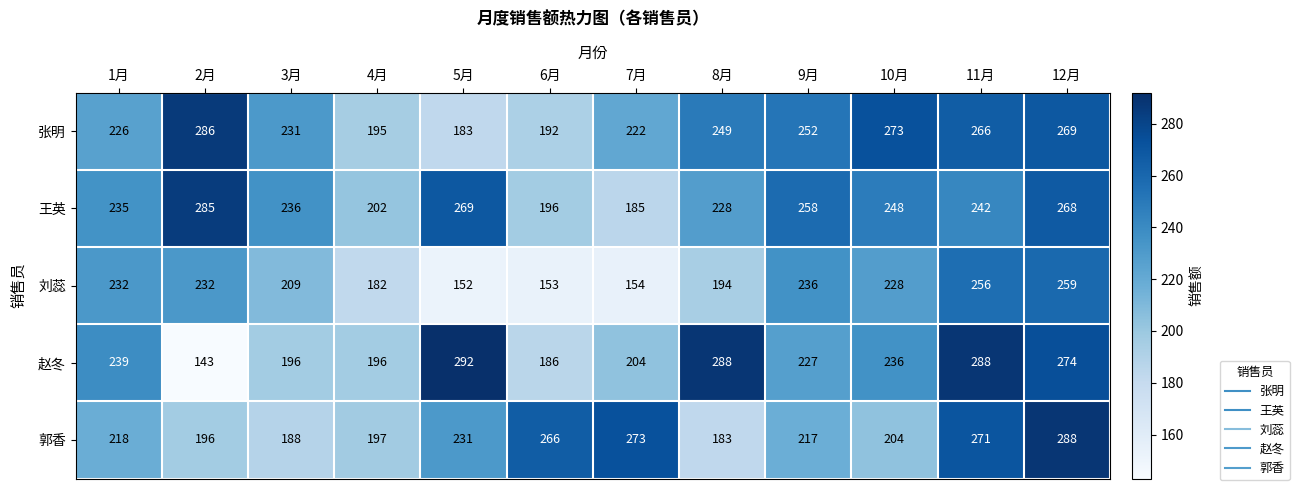

Where is 张明 nearest to the value 234?

3月